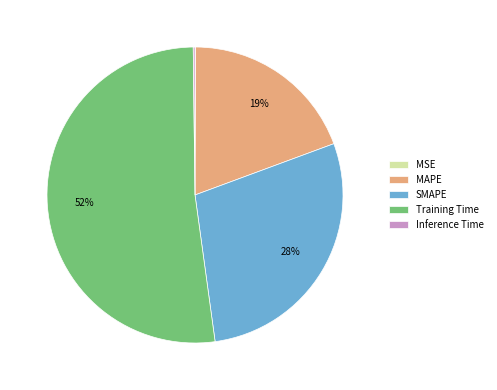

The SMAPE slice represents 18% of the pie. True or false?

False